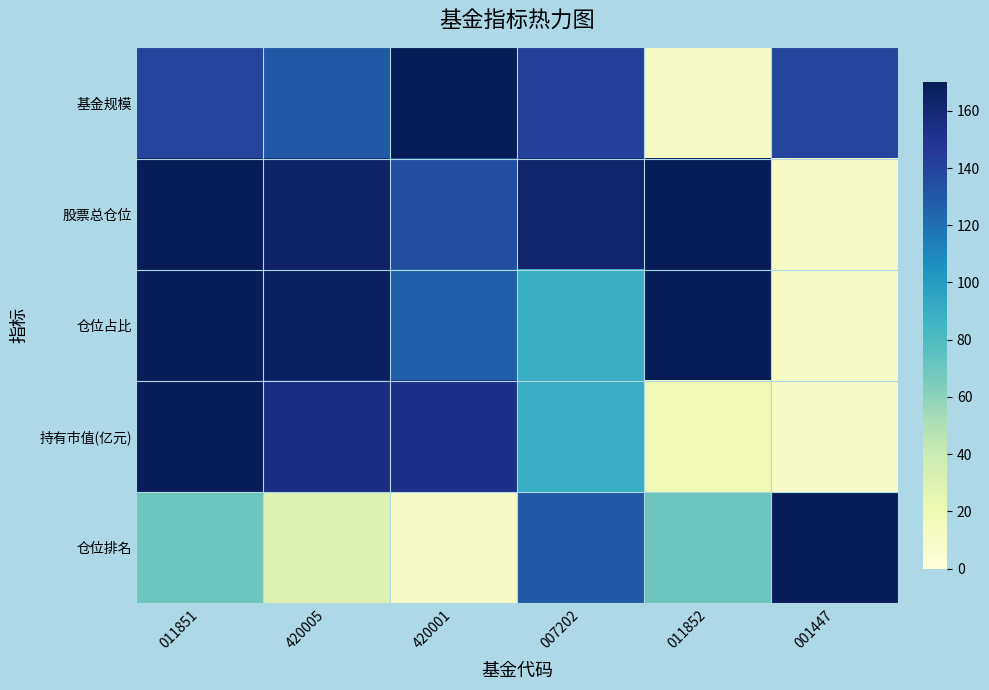

Reading left to right, extract all data points from this chart.

基金规模: 011851=139.8	420005=129.9	420001=170.0	007202=141.9	011852=10.0	001447=140.1
股票总仓位: 011851=170.0	420005=163.6	420001=135.1	007202=162.5	011852=170.0	001447=10.0
仓位占比: 011851=170.0	420005=166.5	420001=126.7	007202=88.5	011852=170.0	001447=10.0
持有市值(亿元): 011851=170.0	420005=155.2	420001=153.4	007202=89.8	011852=19.1	001447=10.0
仓位排名: 011851=70.0	420005=30.0	420001=10.0	007202=130.0	011852=70.0	001447=170.0